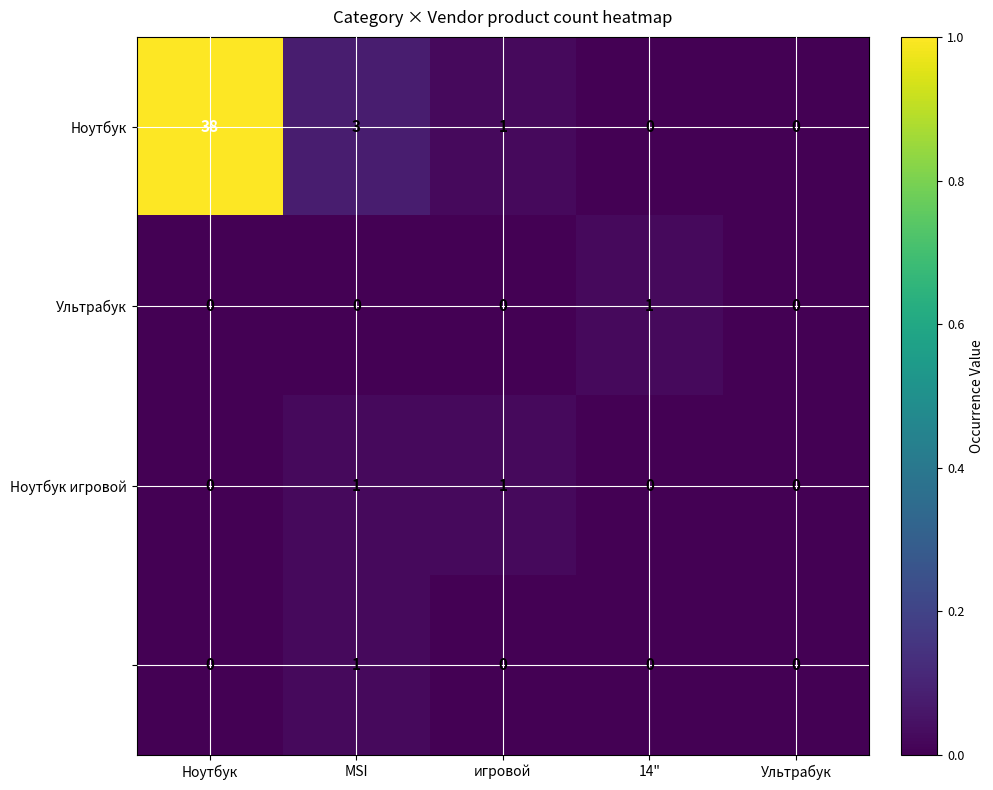

What is the difference between the highest and lowest values at MSI?

3